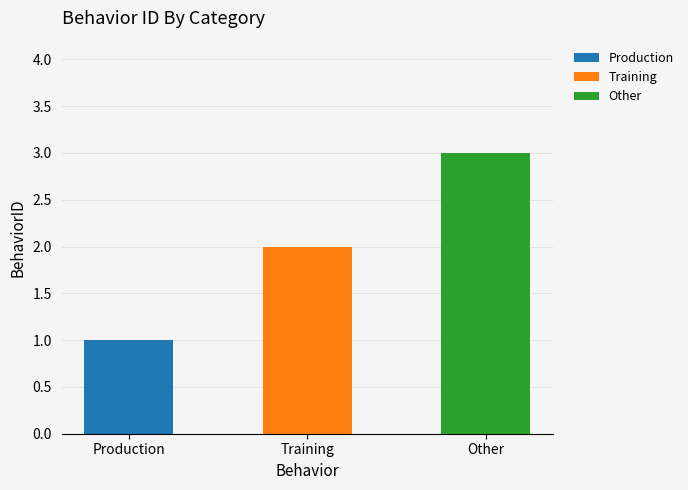

List the labels in order of value, largest first.

Other, Training, Production